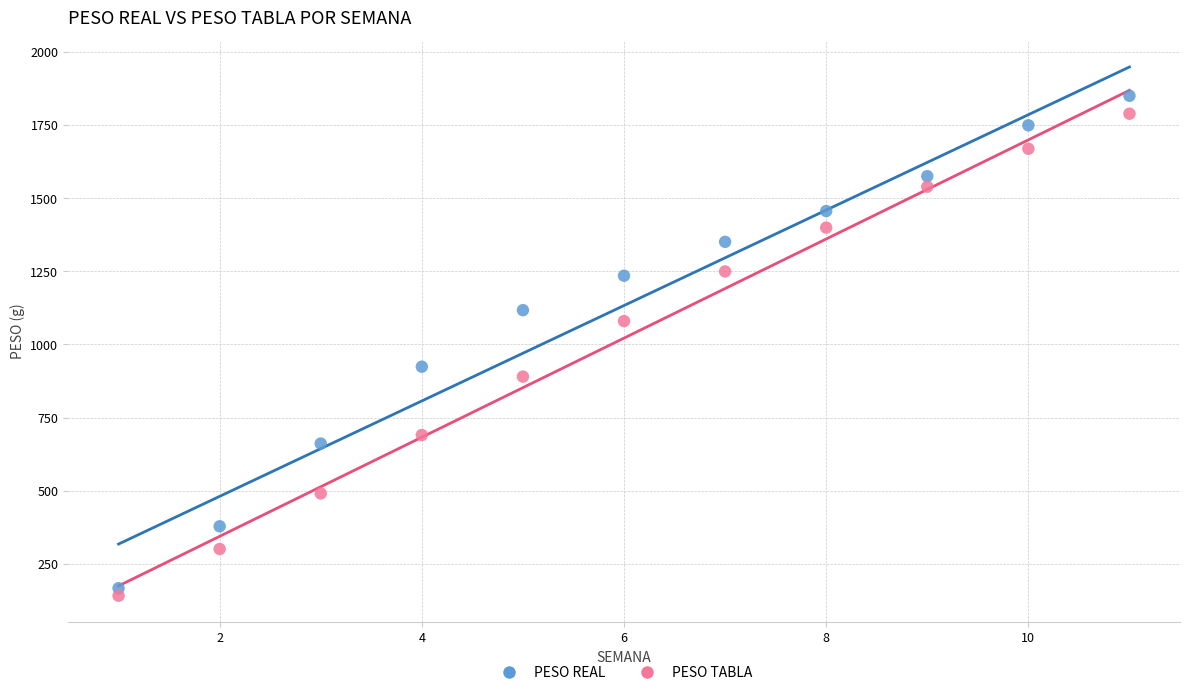

What are all the series names shown in the legend?

PESO REAL, PESO TABLA